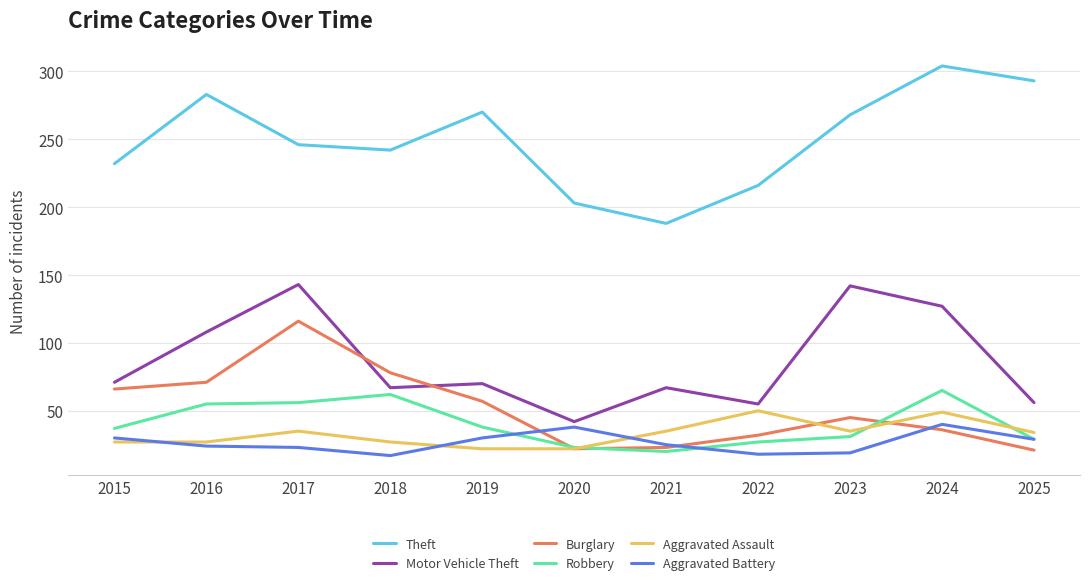

True or false: Theft and Aggravated Assault intersect in this chart.

False